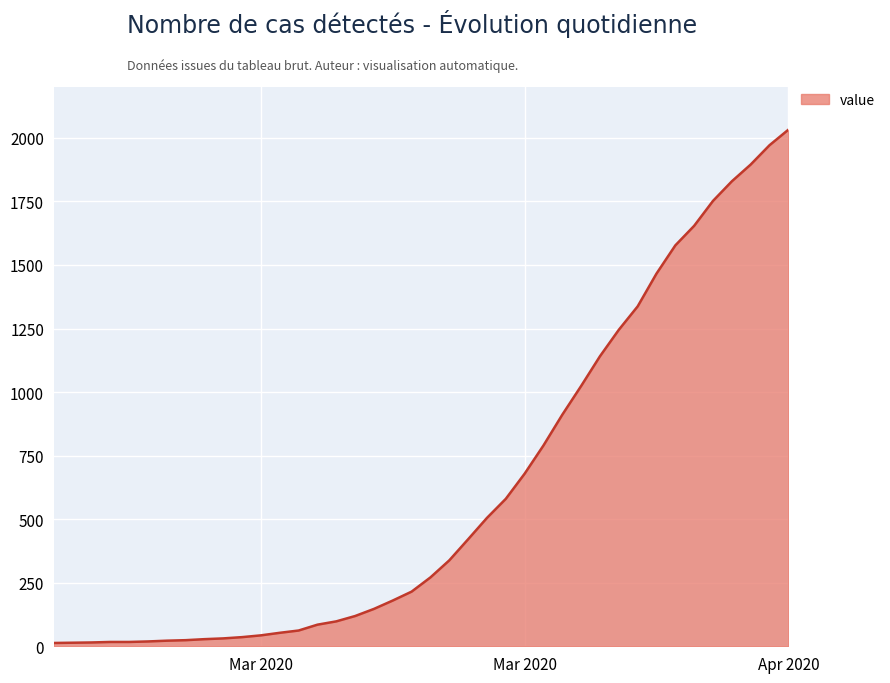

What is the maximum value shown in the chart?

2032